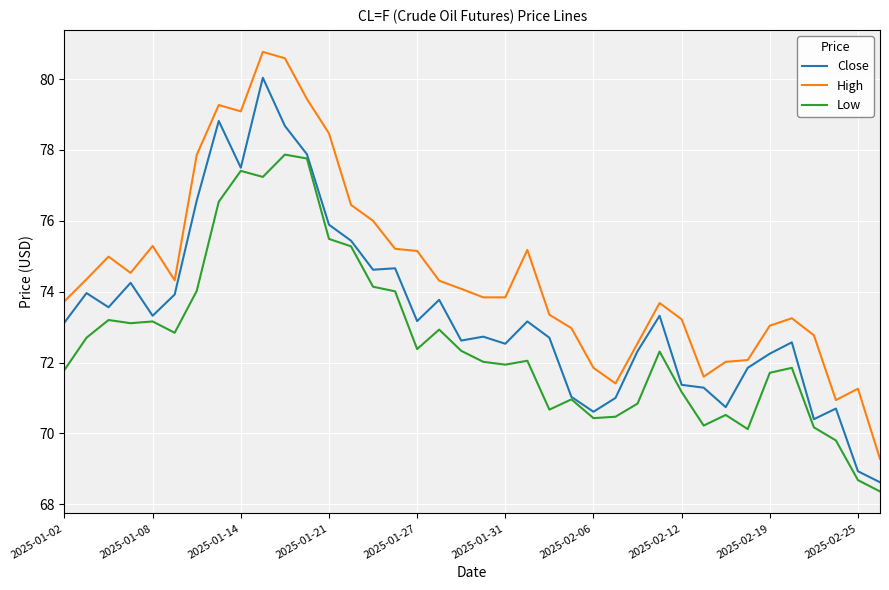

What is the minimum value shown in the chart?

68.4